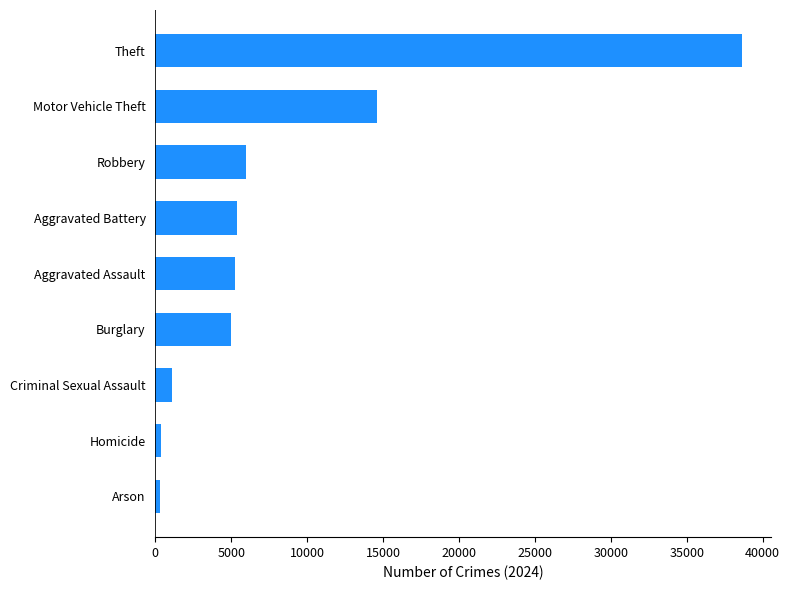

How many series are shown in this chart?

1